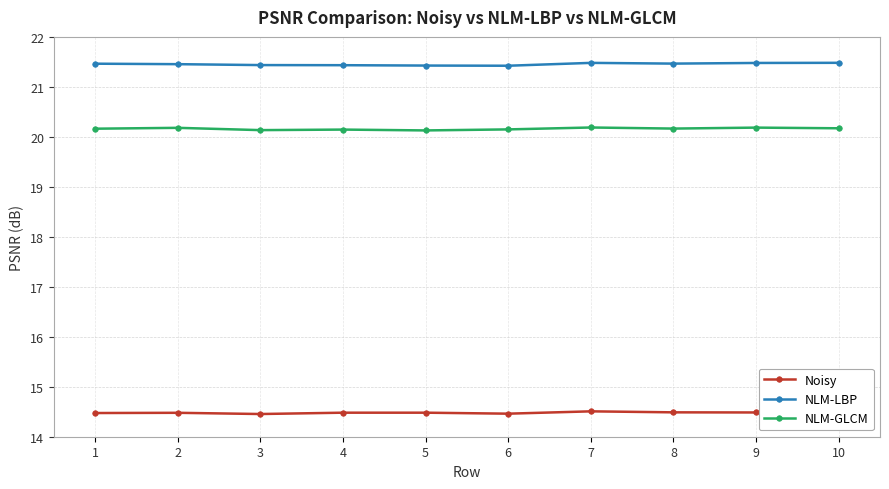

True or false: NLM-GLCM and Noisy cross at least once.

False